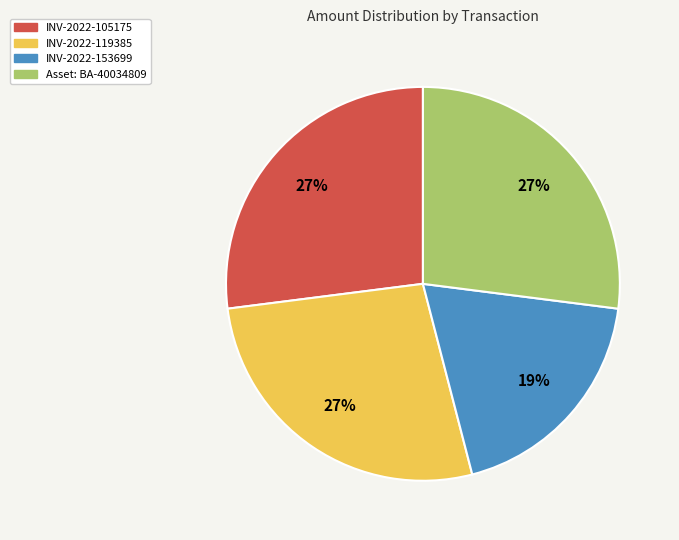

Which category has the smallest portion of the pie?

INV-2022-153699